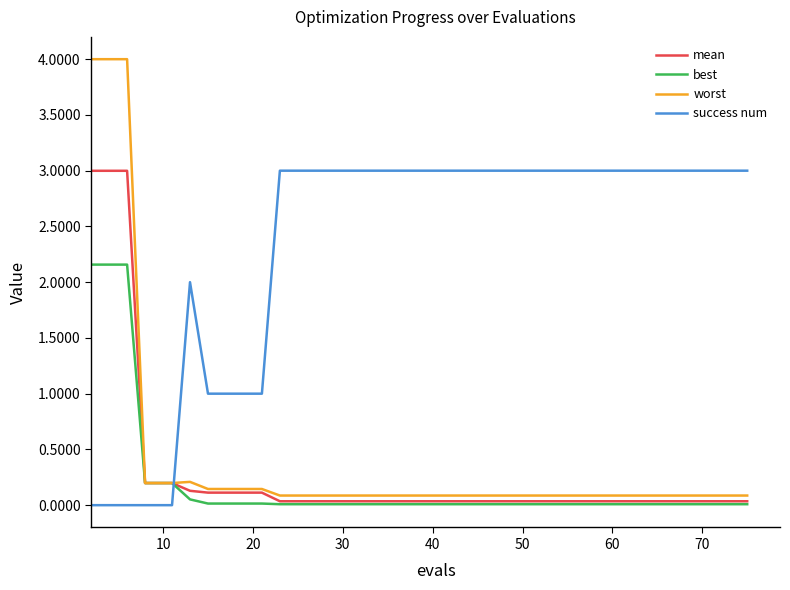

What is the maximum value for mean?

3.0